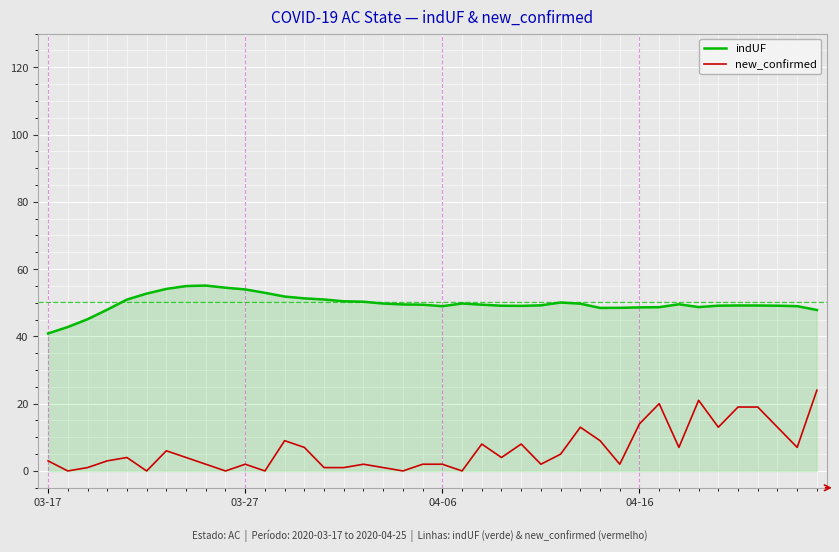

True or false: indUF and new_confirmed cross at least once.

False